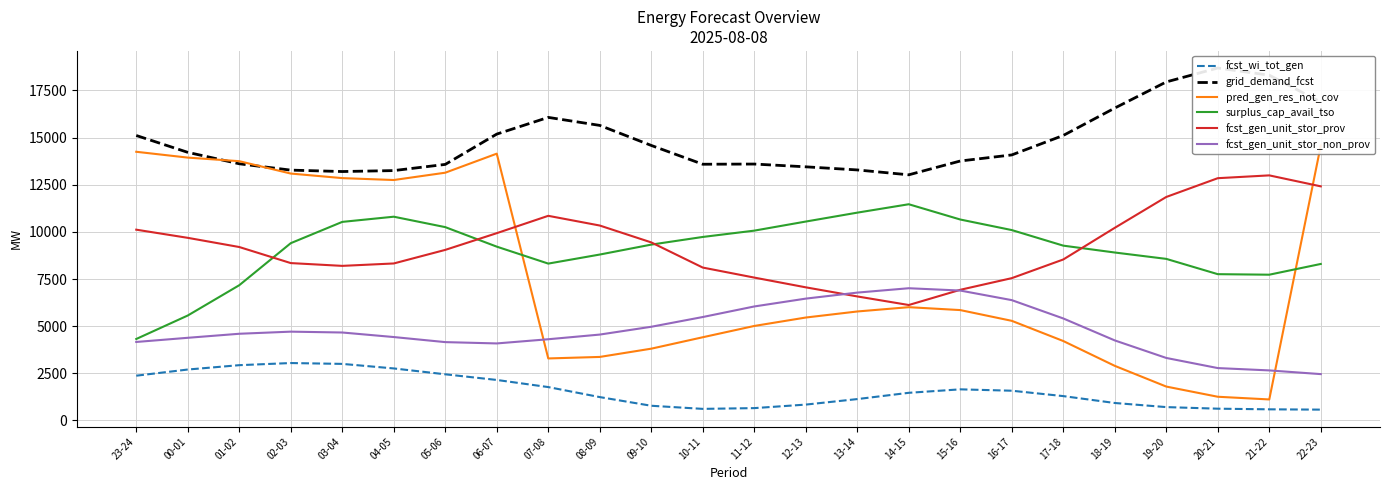

Reading left to right, what are all the values shown in this chart?

fcst_wi_tot_gen: 23-24=2372	00-01=2699	01-02=2930	02-03=3043	03-04=2998	04-05=2757	05-06=2446	06-07=2146	07-08=1768	08-09=1237	09-10=777	10-11=612	11-12=652	12-13=839	13-14=1131	14-15=1464	15-16=1648	16-17=1575	17-18=1289	18-19=924	19-20=706	20-21=622	21-22=588	22-23=572
grid_demand_fcst: 23-24=15113	00-01=14219	01-02=13612	02-03=13276	03-04=13201	04-05=13251	05-06=13579	06-07=15187	07-08=16073	08-09=15648	09-10=14585	10-11=13588	11-12=13598	12-13=13451	13-14=13286	14-15=13027	15-16=13760	16-17=14082	17-18=15115	18-19=16568	19-20=17954	20-21=18692	21-22=18311	22-23=16887
pred_gen_res_not_cov: 23-24=14249	00-01=13940	01-02=13750	02-03=13094	03-04=12852	04-05=12751	05-06=13139	06-07=14149	07-08=3287	08-09=3367	09-10=3805	10-11=4411	11-12=5010	12-13=5457	13-14=5778	14-15=6006	15-16=5852	16-17=5282	17-18=4211	18-19=2894	19-20=1795	20-21=1255	21-22=1112	22-23=14578
surplus_cap_avail_tso: 23-24=4319	00-01=5564	01-02=7171	02-03=9401	03-04=10530	04-05=10805	05-06=10252	06-07=9217	07-08=8318	08-09=8798	09-10=9325	10-11=9731	11-12=10066	12-13=10548	13-14=11020	14-15=11466	15-16=10656	16-17=10096	17-18=9270	18-19=8906	19-20=8568	20-21=7757	21-22=7729	22-23=8299
fcst_gen_unit_stor_prov: 23-24=10117	00-01=9684	01-02=9197	02-03=8345	03-04=8197	04-05=8325	05-06=9045	06-07=9932	07-08=10852	08-09=10337	09-10=9442	10-11=8107	11-12=7576	12-13=7059	13-14=6576	14-15=6121	15-16=6928	16-17=7546	17-18=8536	18-19=10215	19-20=11852	20-21=12848	21-22=12997	22-23=12415
fcst_gen_unit_stor_non_prov: 23-24=4161	00-01=4382	01-02=4596	02-03=4708	03-04=4663	04-05=4422	05-06=4153	06-07=4083	07-08=4305	08-09=4553	09-10=4967	10-11=5484	11-12=6044	12-13=6460	13-14=6779	14-15=7011	15-16=6888	16-17=6380	17-18=5408	18-19=4243	19-20=3313	20-21=2776	21-22=2652	22-23=2456